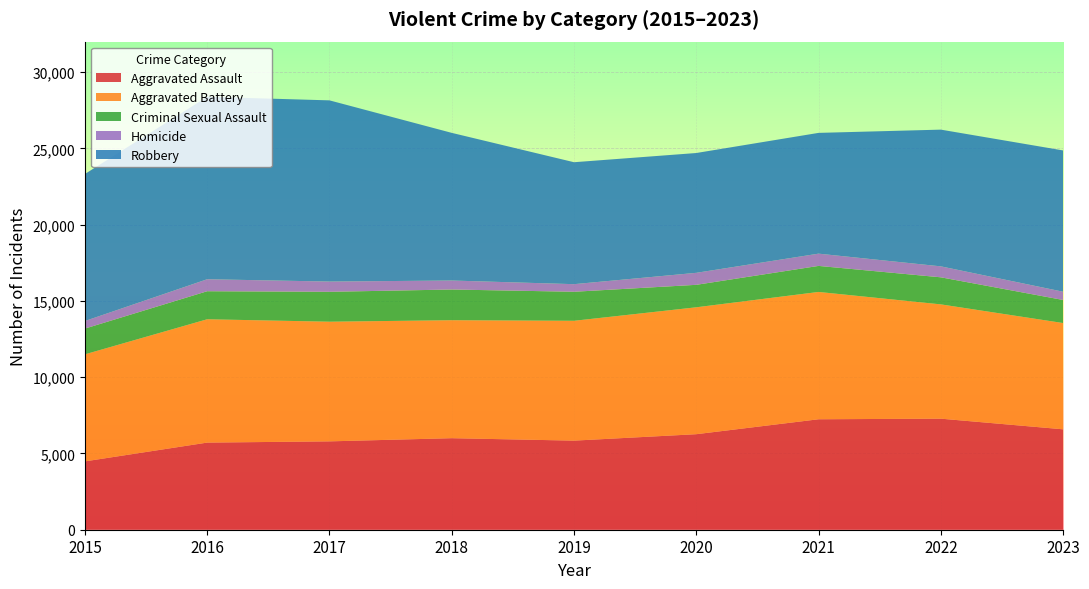

Reading left to right, extract all data points from this chart.

Aggravated Assault: 4480	5712	5793	6001	5841	6263	7242	7281	6583
Aggravated Battery: 7019	8086	7845	7735	7857	8320	8347	7493	6967
Criminal Sexual Assault: 1688	1838	1960	2013	1903	1473	1707	1774	1513
Homicide: 496	786	672	589	498	787	804	719	540
Robbery: 9638	11960	11880	9681	7995	7855	7918	8964	9263